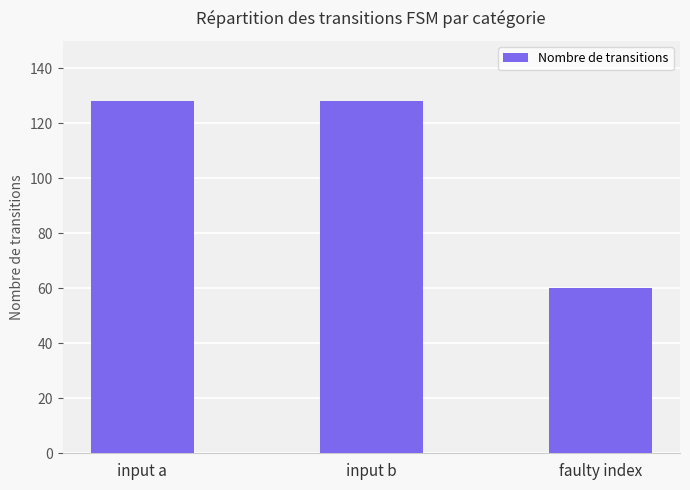

What is the ratio of the value at input a to the value at faulty index?

2.1